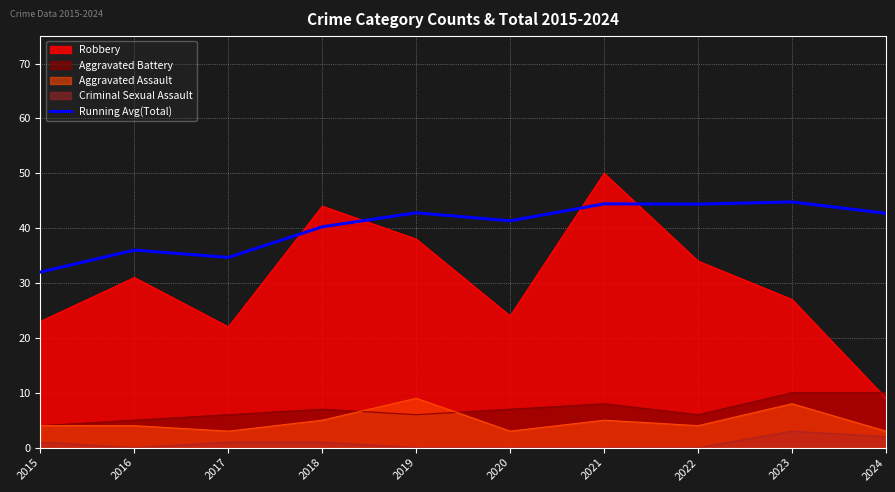

Which category has the highest value across all series?

2021